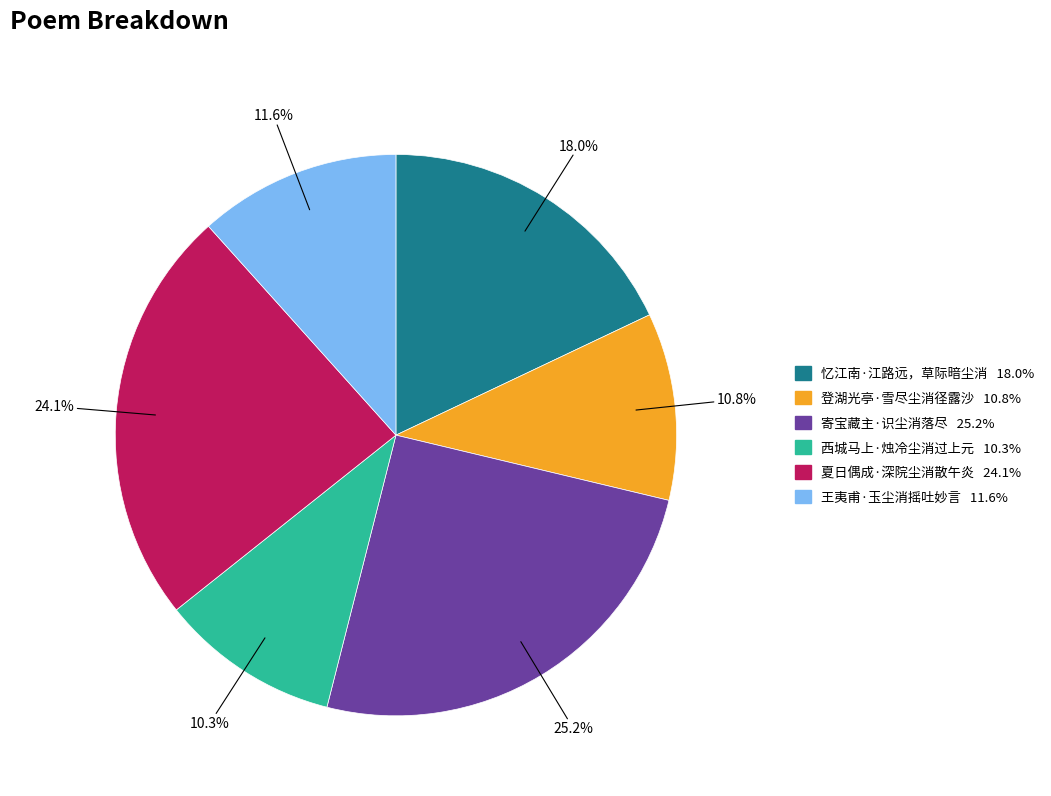

True or false: 寄宝藏主·识尘消落尽 accounts for 40% of the total.

False